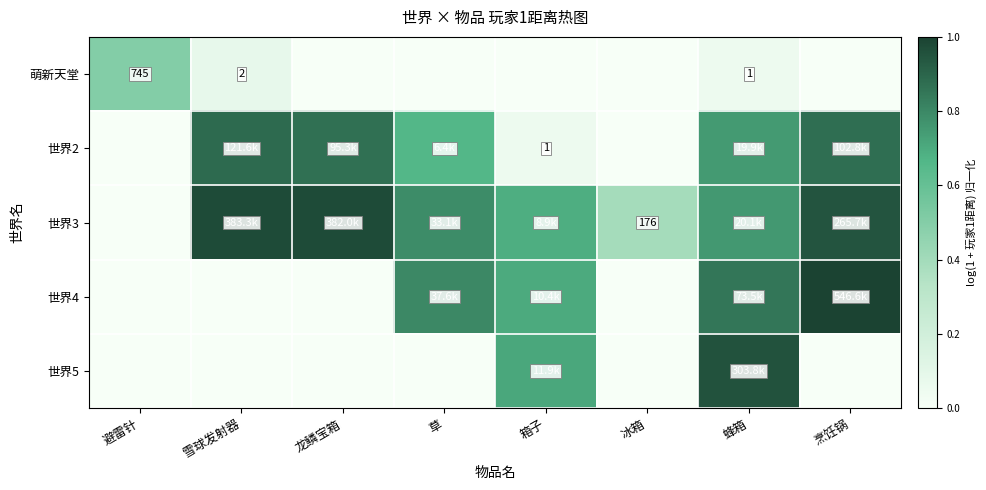

How many distinct data groups are displayed?

5